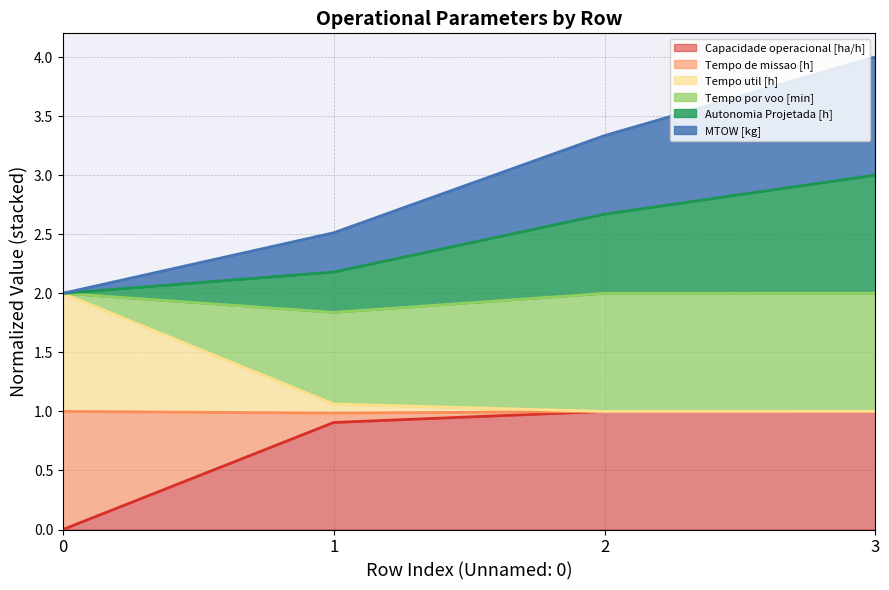

Is it true that Capacidade operacional [ha/h] equals 0.0 at 0?

True